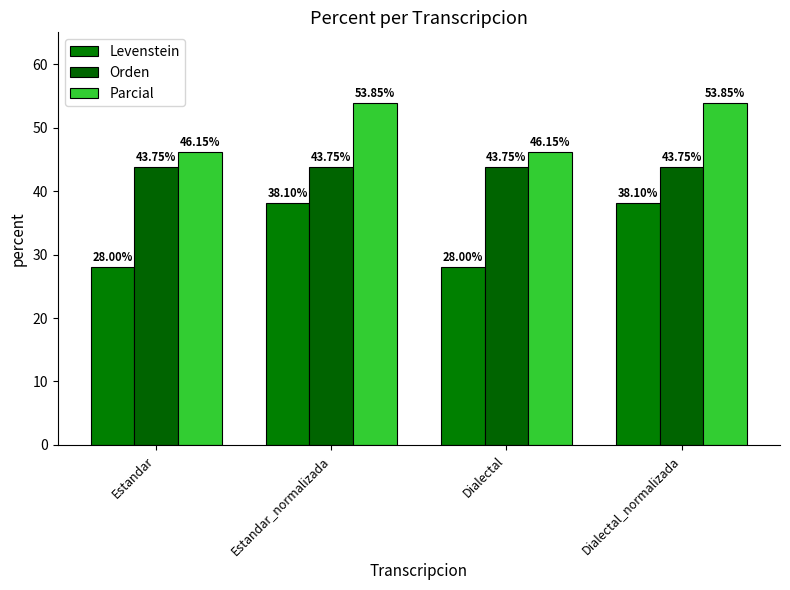

What is the approximate value of Levenstein at Estandar?

28.0